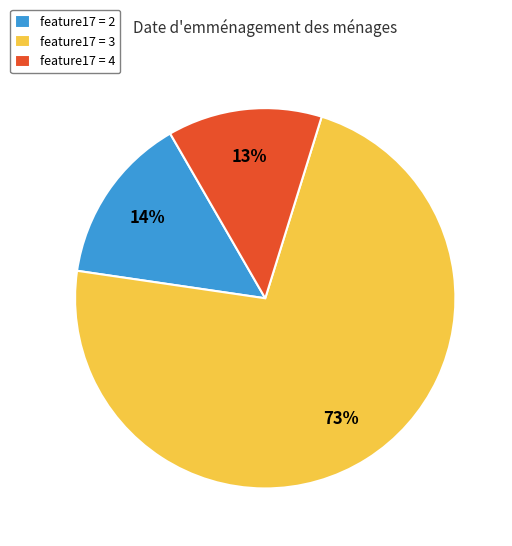

Is the sum of feature17 = 3 and feature17 = 2 greater than half?

Yes